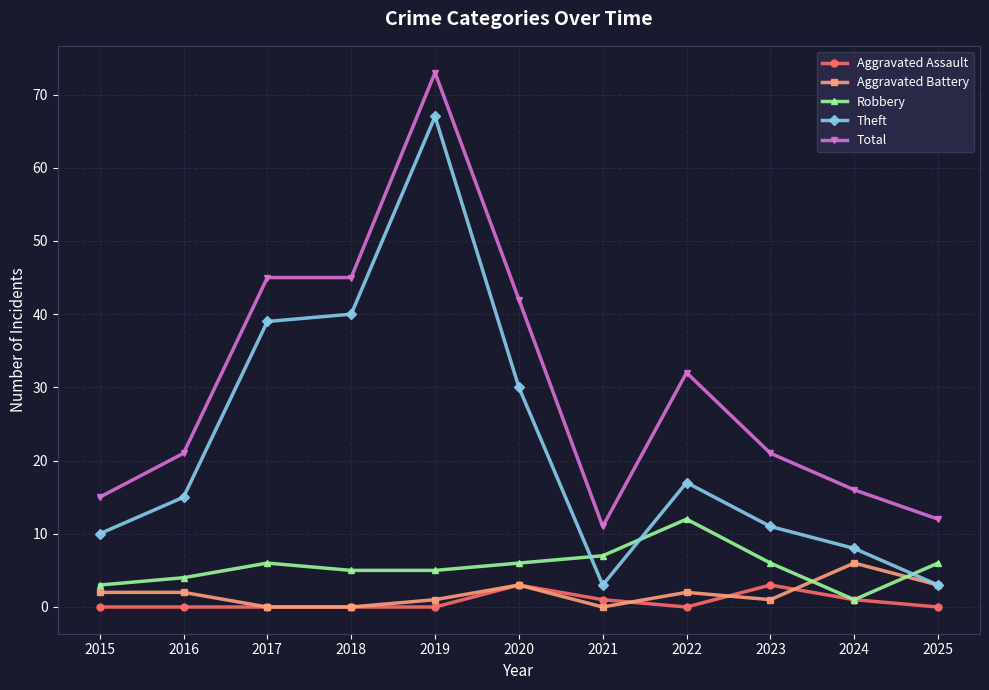

What is the sum of all Aggravated Assault values?

8